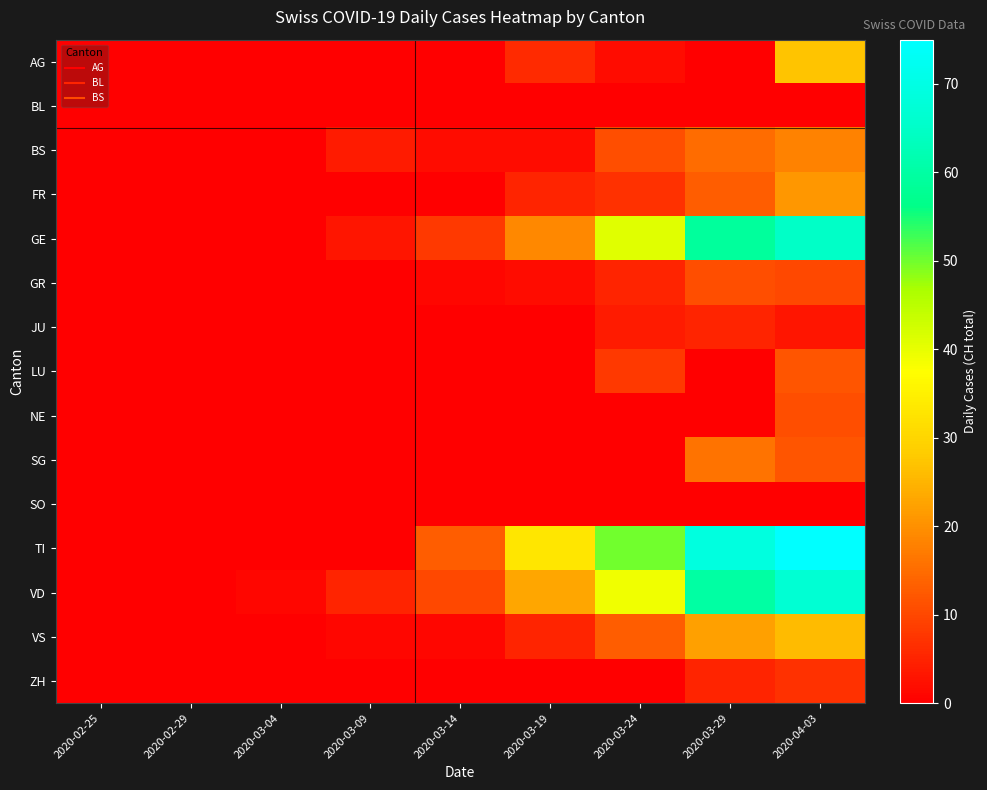

Reading left to right, list all the values displayed in this chart.

AG: 2020-02-25=0	2020-02-29=0	2020-03-04=0	2020-03-09=0	2020-03-14=0	2020-03-19=6	2020-03-24=2	2020-03-29=0	2020-04-03=27
BL: 2020-02-25=0	2020-02-29=0	2020-03-04=0	2020-03-09=0	2020-03-14=0	2020-03-19=0	2020-03-24=0	2020-03-29=0	2020-04-03=0
BS: 2020-02-25=0	2020-02-29=0	2020-03-04=0	2020-03-09=4	2020-03-14=2	2020-03-19=2	2020-03-24=11	2020-03-29=15	2020-04-03=18
FR: 2020-02-25=0	2020-02-29=0	2020-03-04=0	2020-03-09=0	2020-03-14=0	2020-03-19=5	2020-03-24=7	2020-03-29=13	2020-04-03=21
GE: 2020-02-25=0	2020-02-29=0	2020-03-04=0	2020-03-09=3	2020-03-14=8	2020-03-19=19	2020-03-24=41	2020-03-29=59	2020-04-03=65
GR: 2020-02-25=0	2020-02-29=0	2020-03-04=0	2020-03-09=0	2020-03-14=1	2020-03-19=2	2020-03-24=5	2020-03-29=11	2020-04-03=10
JU: 2020-02-25=0	2020-02-29=0	2020-03-04=0	2020-03-09=0	2020-03-14=0	2020-03-19=0	2020-03-24=4	2020-03-29=5	2020-04-03=3
LU: 2020-02-25=0	2020-02-29=0	2020-03-04=0	2020-03-09=0	2020-03-14=0	2020-03-19=0	2020-03-24=8	2020-03-29=0	2020-04-03=12
NE: 2020-02-25=0	2020-02-29=0	2020-03-04=0	2020-03-09=0	2020-03-14=0	2020-03-19=0	2020-03-24=0	2020-03-29=0	2020-04-03=11
SG: 2020-02-25=0	2020-02-29=0	2020-03-04=0	2020-03-09=0	2020-03-14=0	2020-03-19=0	2020-03-24=0	2020-03-29=16	2020-04-03=12
SO: 2020-02-25=0	2020-02-29=0	2020-03-04=0	2020-03-09=0	2020-03-14=0	2020-03-19=0	2020-03-24=0	2020-03-29=0	2020-04-03=0
TI: 2020-02-25=0	2020-02-29=0	2020-03-04=0	2020-03-09=0	2020-03-14=13	2020-03-19=33	2020-03-24=50	2020-03-29=69	2020-04-03=75
VD: 2020-02-25=0	2020-02-29=0	2020-03-04=1	2020-03-09=5	2020-03-14=10	2020-03-19=23	2020-03-24=39	2020-03-29=60	2020-04-03=67
VS: 2020-02-25=0	2020-02-29=0	2020-03-04=0	2020-03-09=1	2020-03-14=1	2020-03-19=5	2020-03-24=13	2020-03-29=22	2020-04-03=26
ZH: 2020-02-25=0	2020-02-29=0	2020-03-04=0	2020-03-09=0	2020-03-14=0	2020-03-19=0	2020-03-24=0	2020-03-29=5	2020-04-03=7